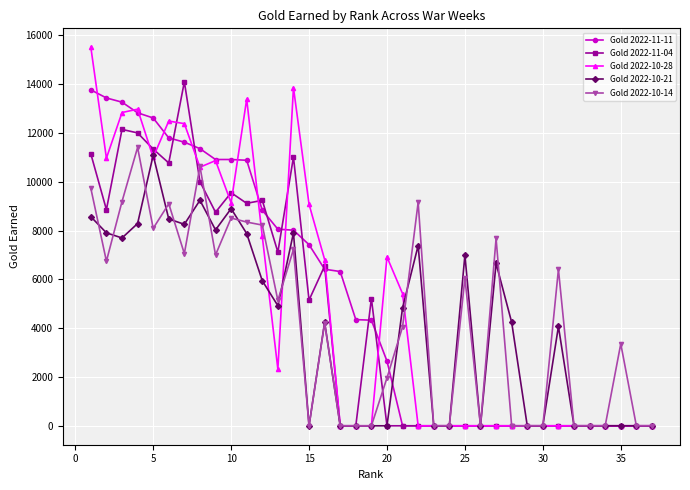

Which series has the largest range (max minus min)?

Gold 2022-10-28